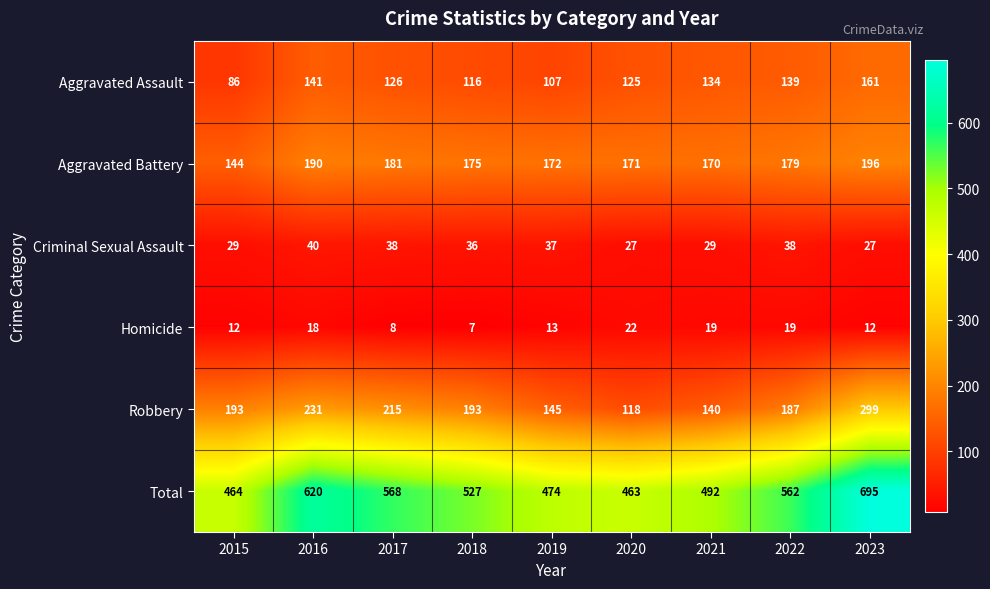

Which category has the highest value across all series?

2023